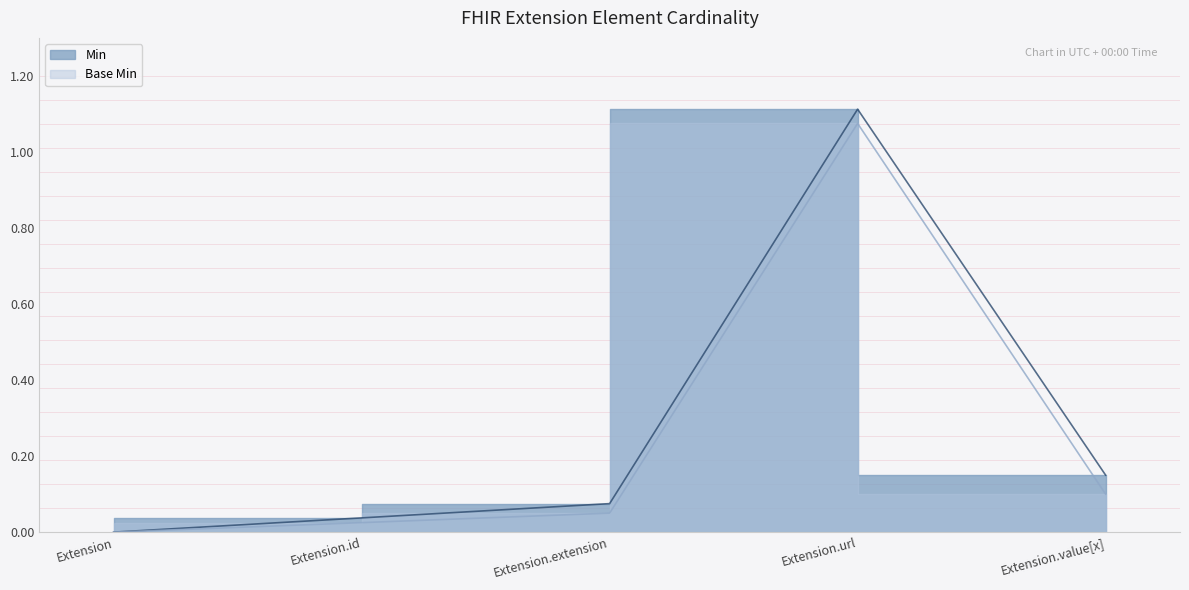

What is the highest value of the Min series?

1.1